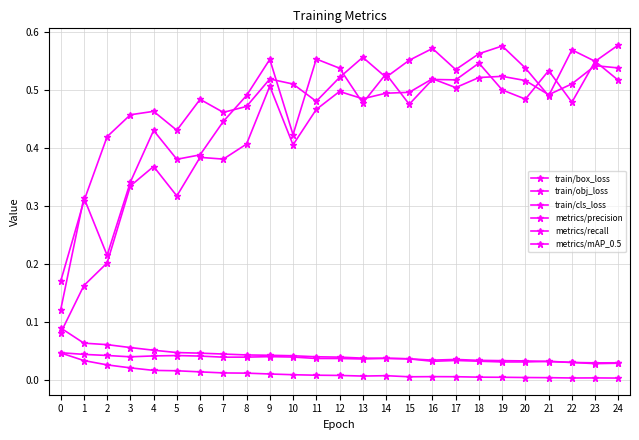

How many intersections are there between metrics/mAP_0.5 and train/box_loss?

1